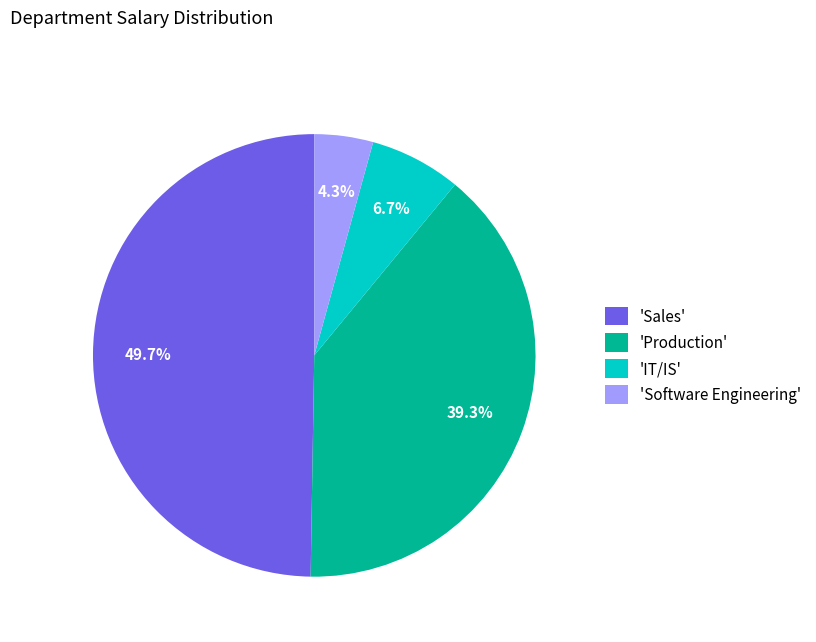

Approximately how many times larger is the value at 'IT/IS' compared to 'Software Engineering'?

1.6